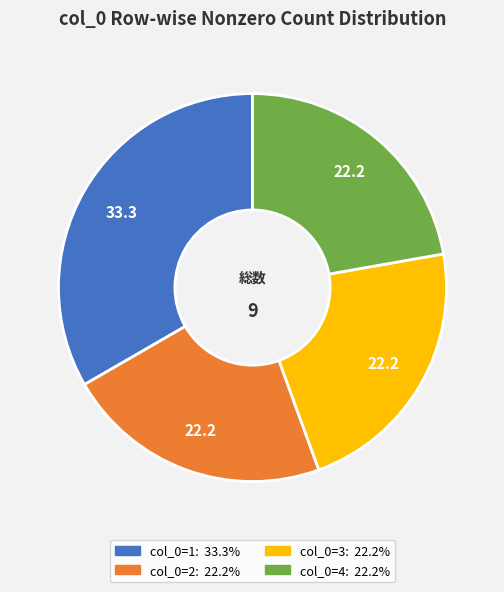

Is there a majority slice in this chart?

No